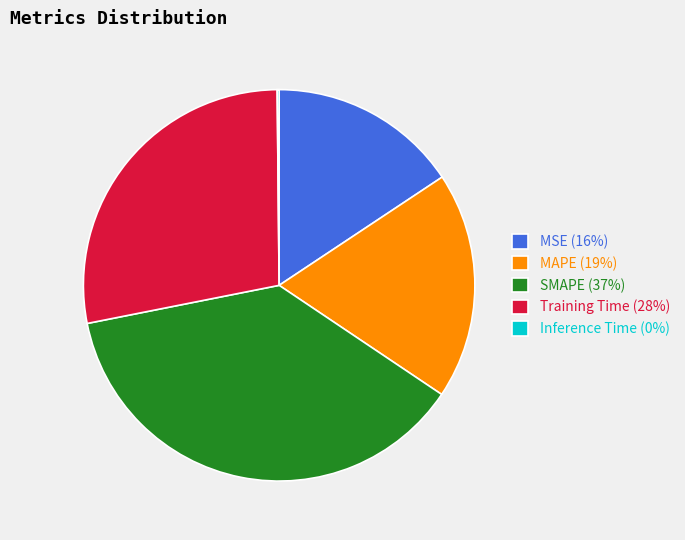

Is it true that Training Time is 35% of the pie?

False